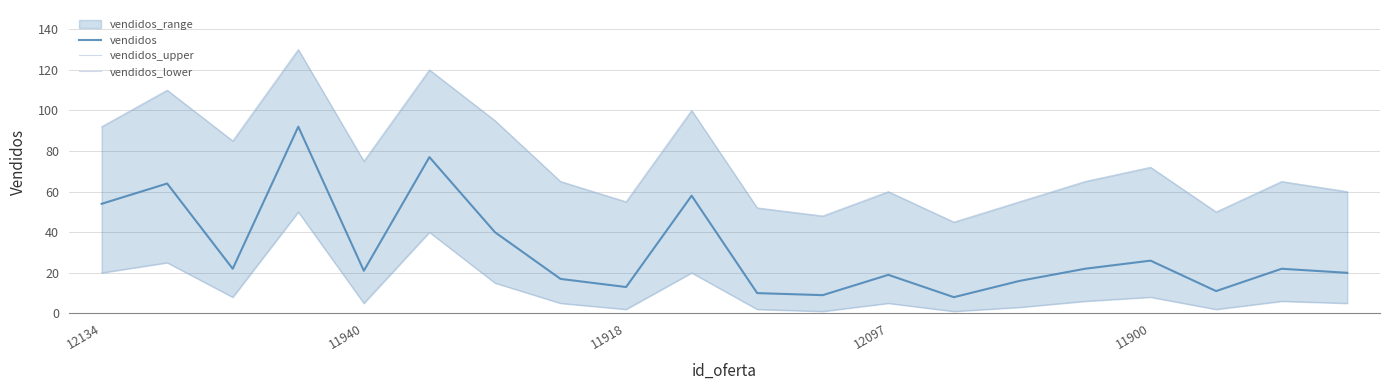

What is the highest value of the vendidos_upper series?

130